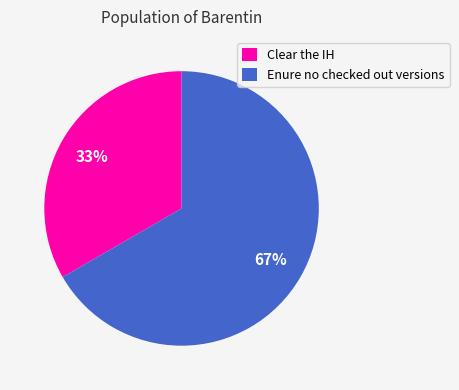

How many segments does this pie chart have?

2